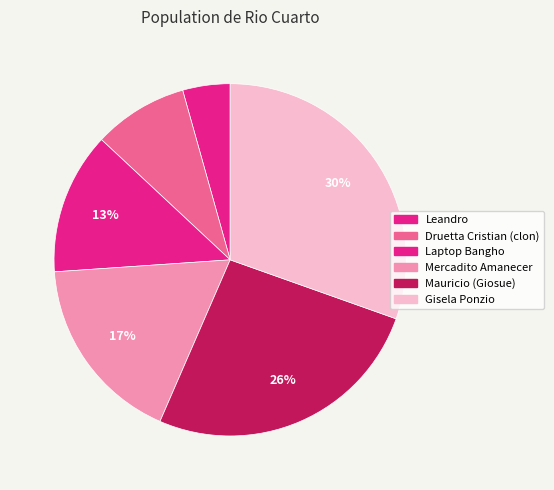

To the nearest percent, what percentage of the pie is Mauricio (Giosue)?

26%